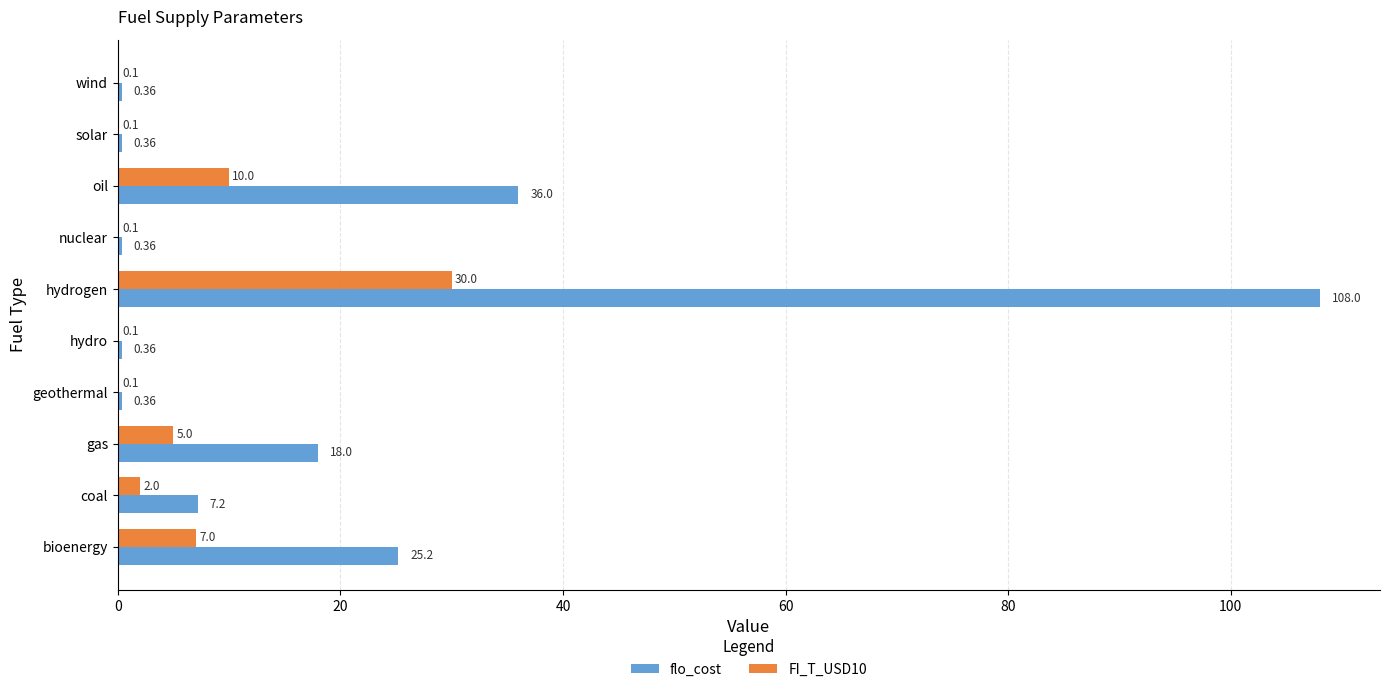

Which series changed the most between coal and nuclear?

flo_cost